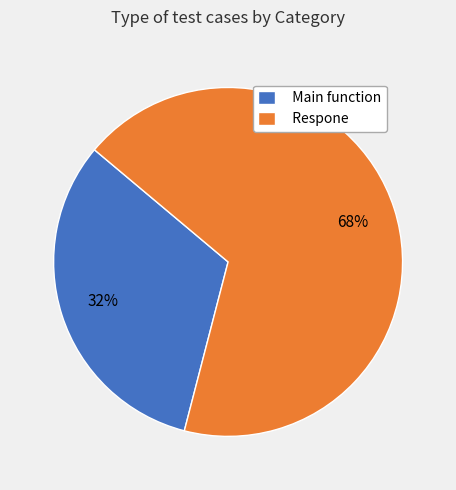

What is the ratio of the value at Main function to the value at Respone?

0.5